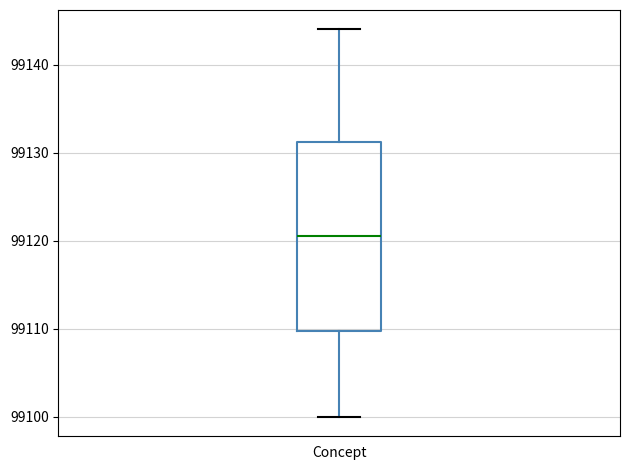

Where does the lower whisker of the box for Concept end on the y-axis? The values are not printed on the chart, so give them approximately, as read against the axis.

99100